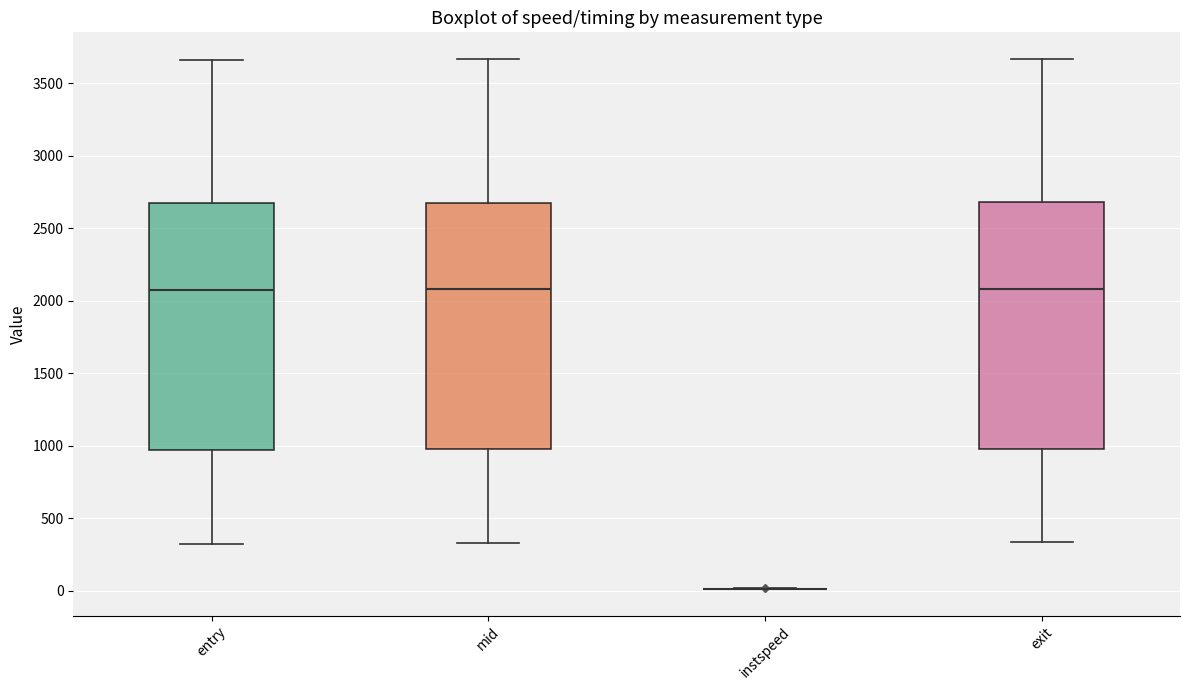

Reading left to right, read every box against the y-axis: the position of its median line, the range the box covers, and the ends of its whiskers. The values are not printed on the chart, so give them approximately, as read against the axis.

entry: median 2050, box 950 to 2650, whiskers 300 to 3650
mid: median 2100, box 950 to 2650, whiskers 350 to 3650
instspeed: box collapsed to a line at 0, whiskers 0 to 0
exit: median 2100, box 1000 to 2700, whiskers 350 to 3650